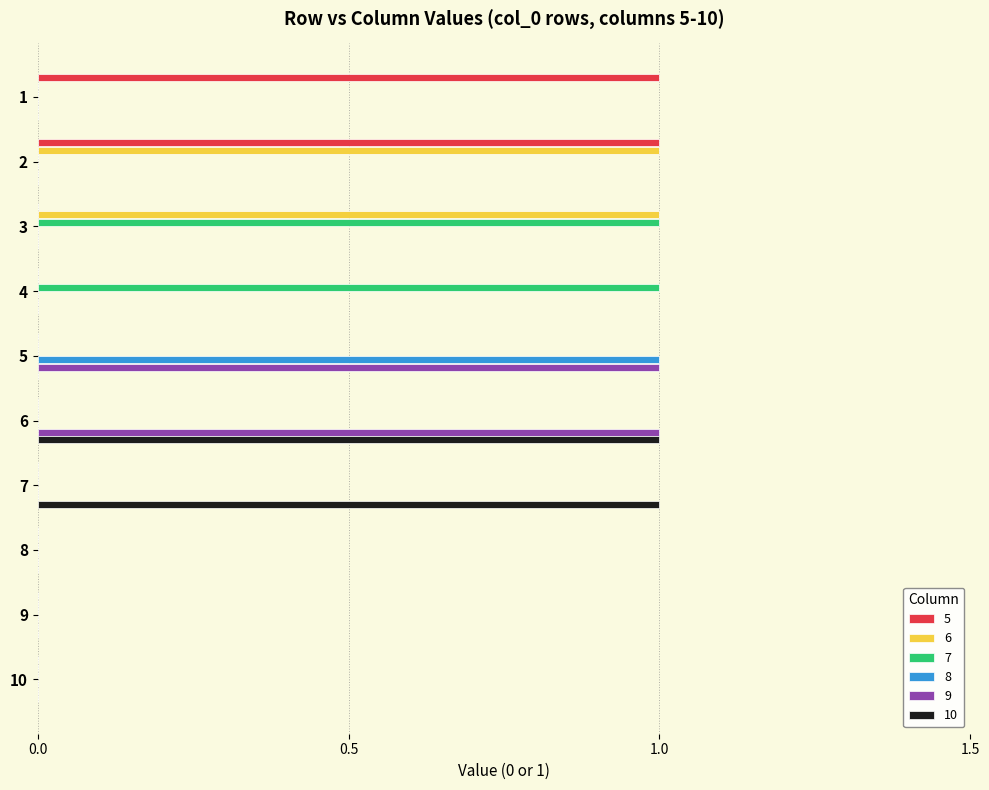

What is the maximum value for 9?

1